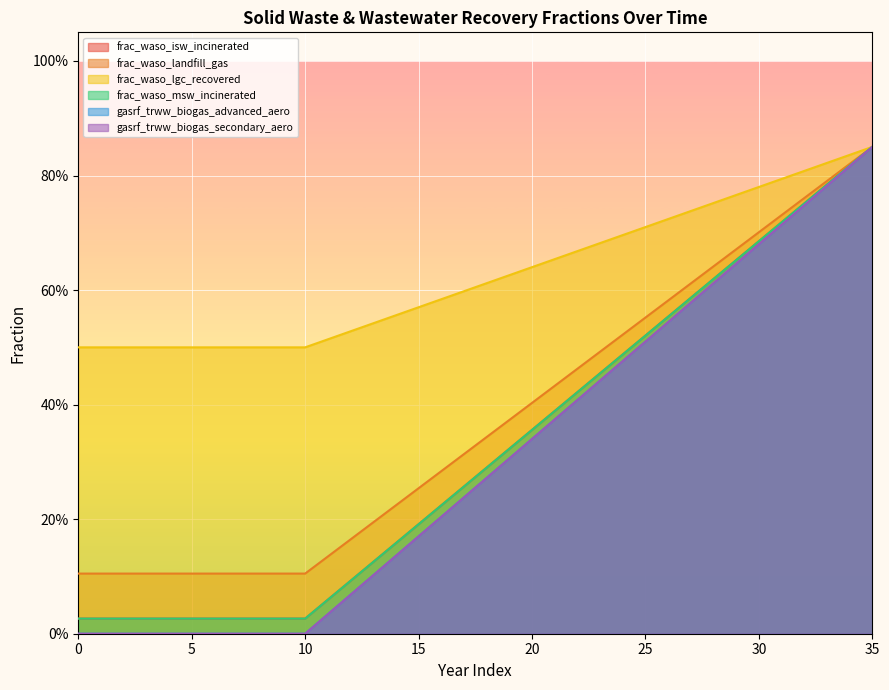

True or false: frac_waso_landfill_gas has a value of 0.8 at 32.

True